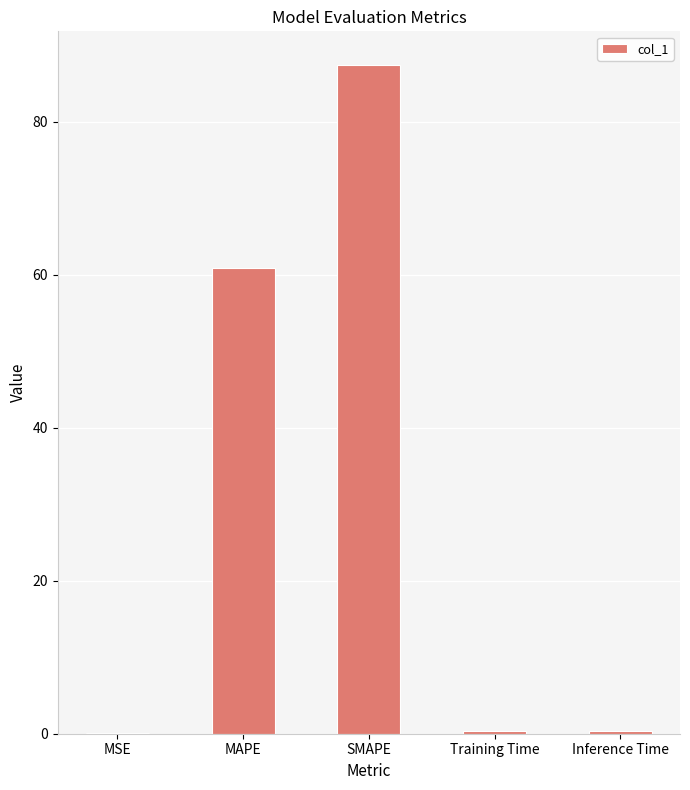

Which label corresponds to the largest value in the chart?

SMAPE